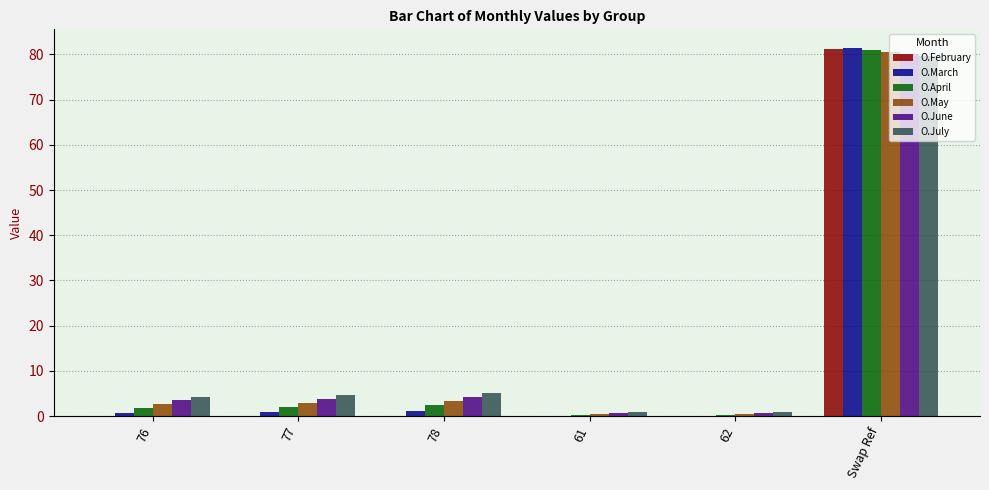

The O.April series shows 2.0 at 77. True or false?

True